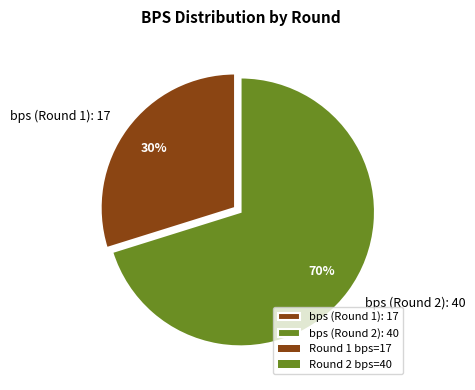

What percentage is the bps (Round 1): 17 slice, to the nearest percent?

30%